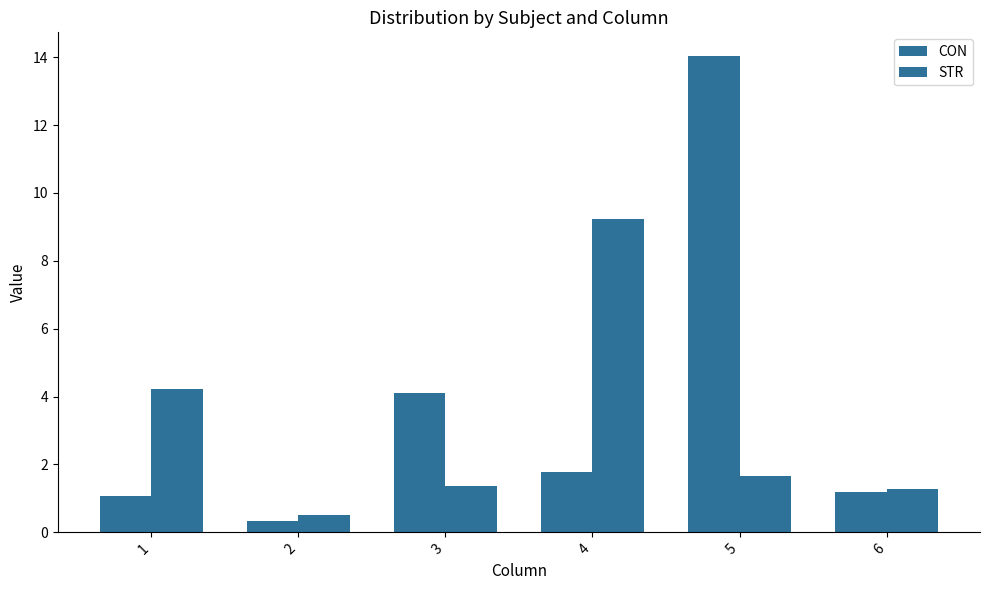

How many data points in CON are above 1?

5